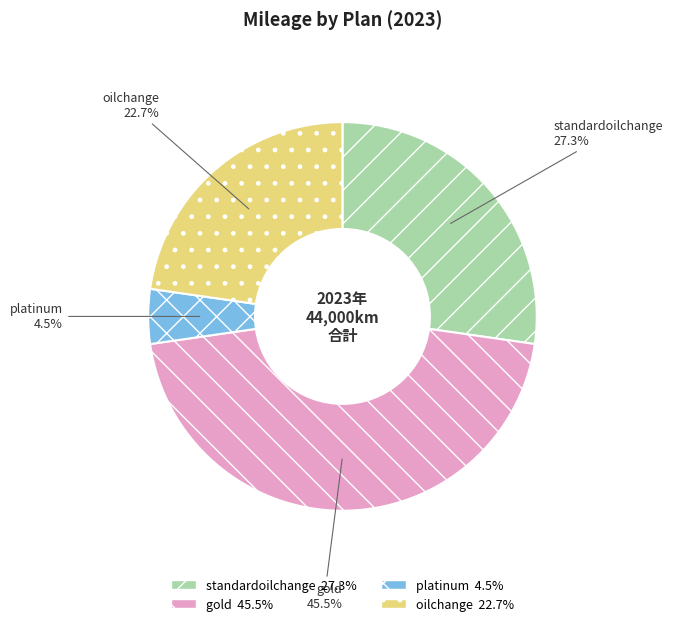

To the nearest percent, what is the difference between the largest and smallest slice percentages?

41%